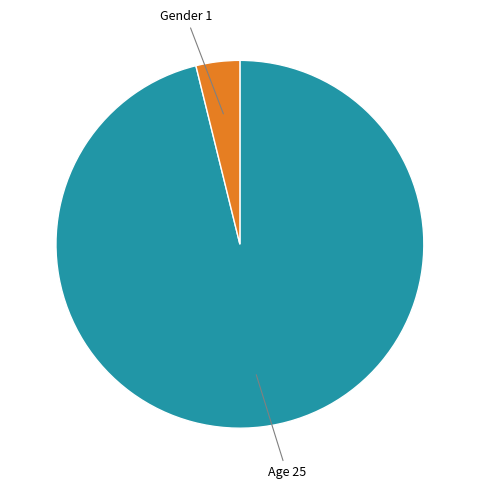

Is there a majority slice in this chart?

Yes